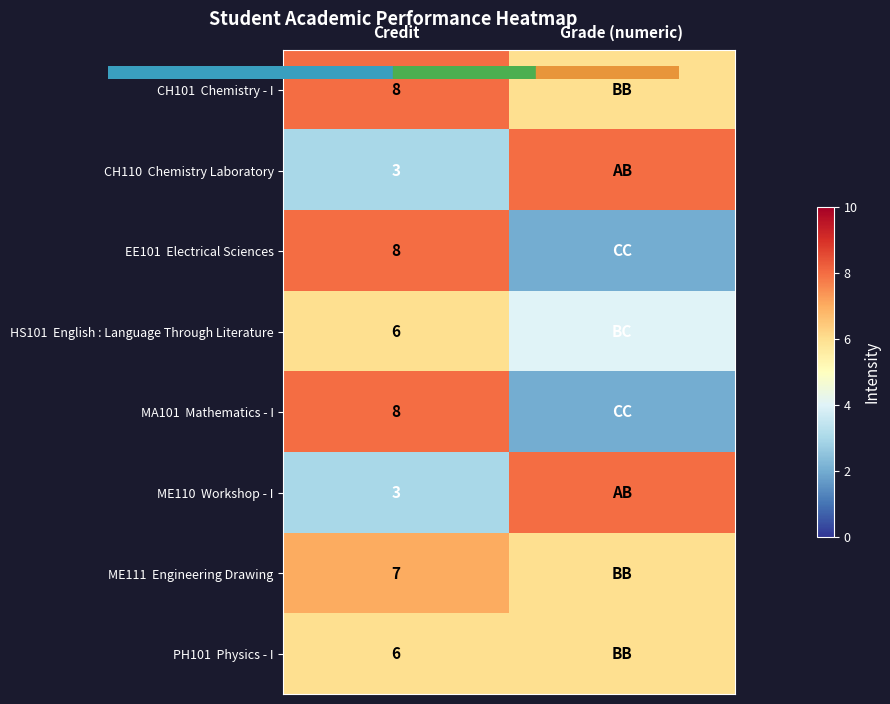

Count the number of data series in this chart.

8